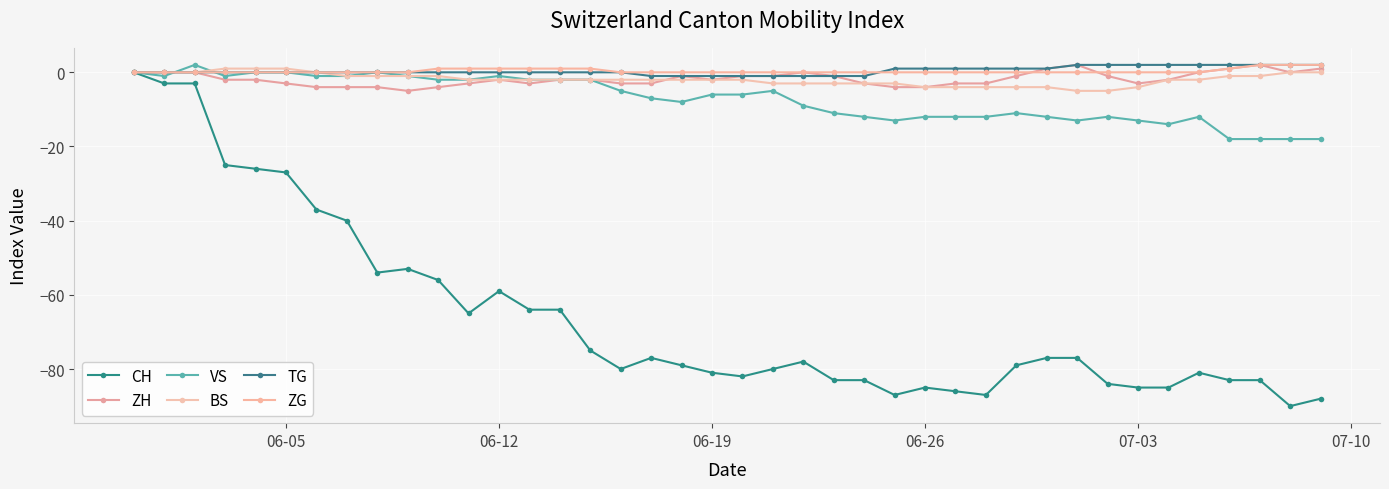

Which series has the widest spread of values?

CH